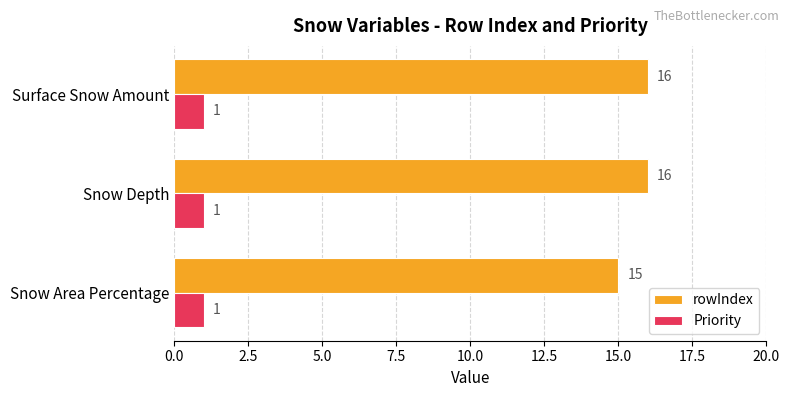

The value of Priority at Surface Snow Amount is 1. True or false?

True